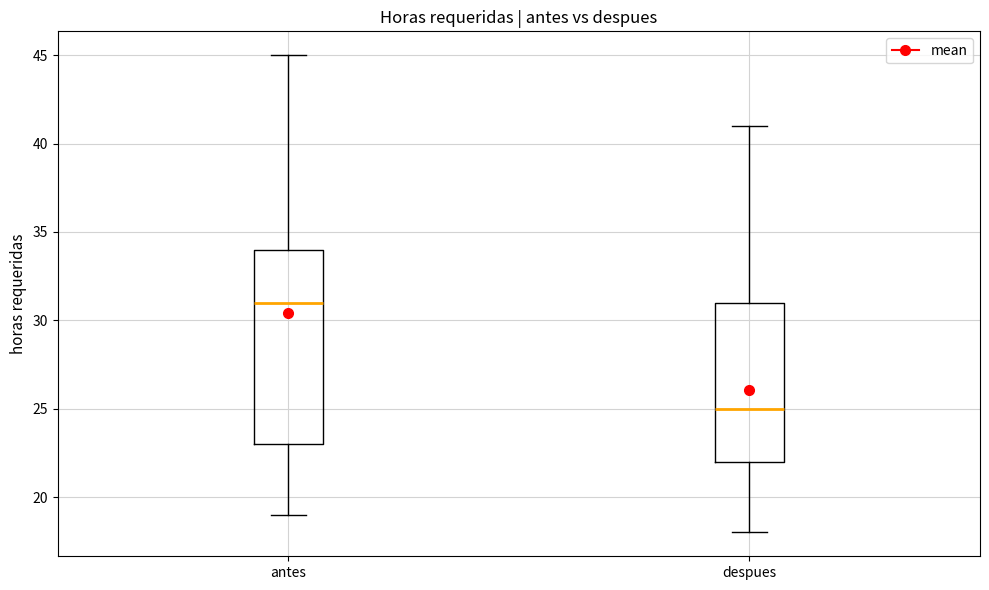

Which box has the highest median line?

antes